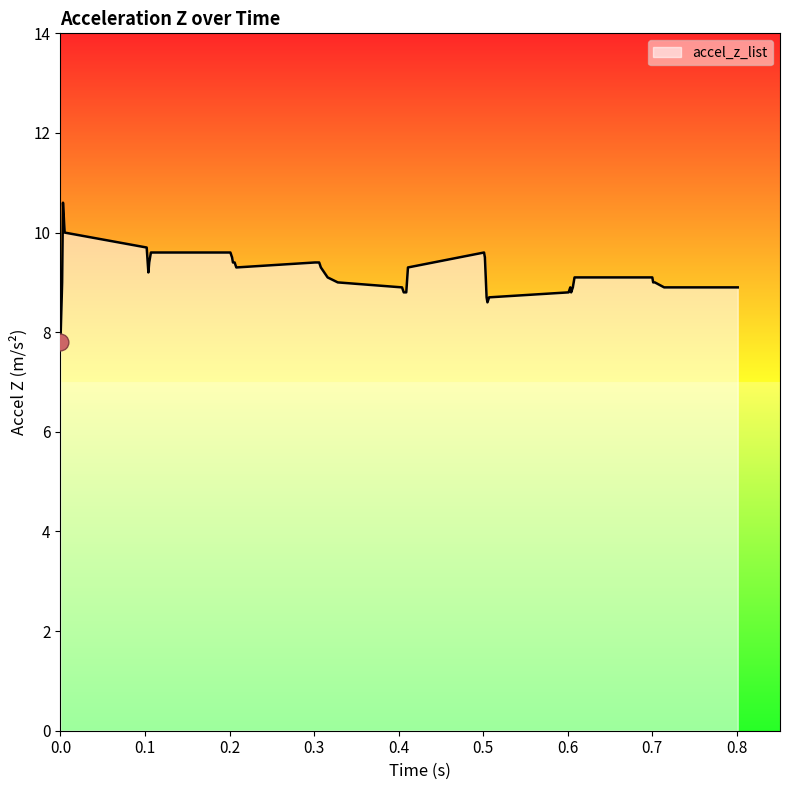

What is the difference between the maximum and minimum values?

2.8